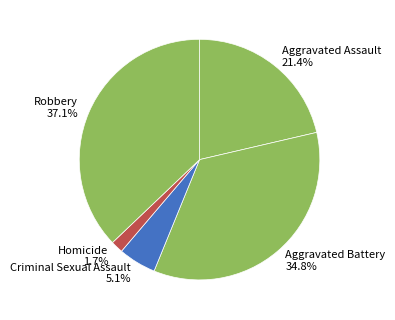

To the nearest percent, what is the difference between the largest and smallest slice percentages?

35%